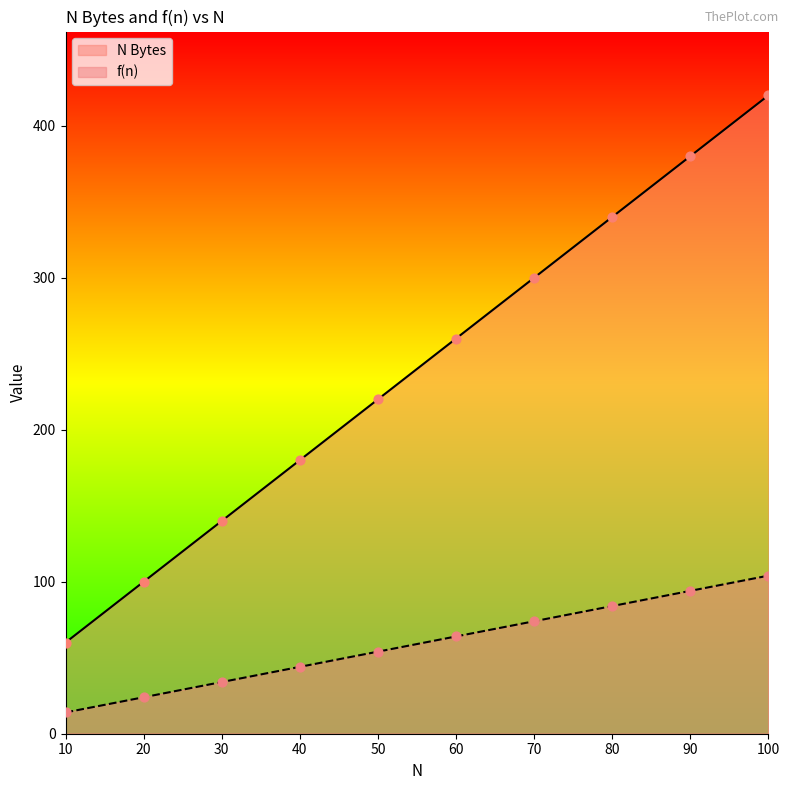

What is the total value across all series at 40?

224